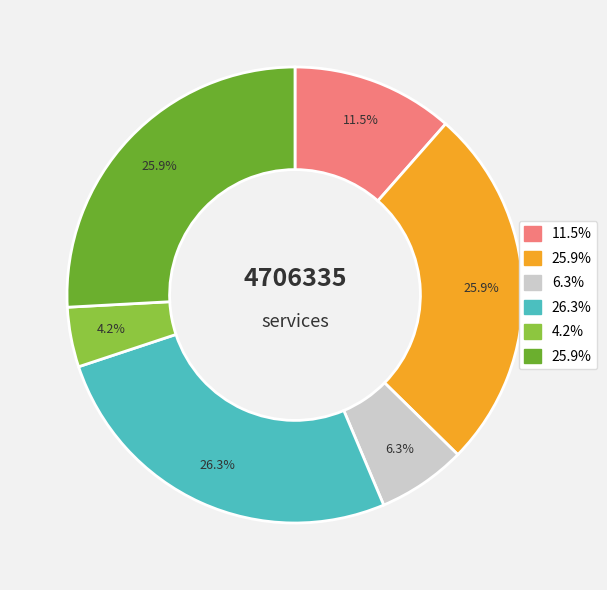

Does any single category account for the majority?

No